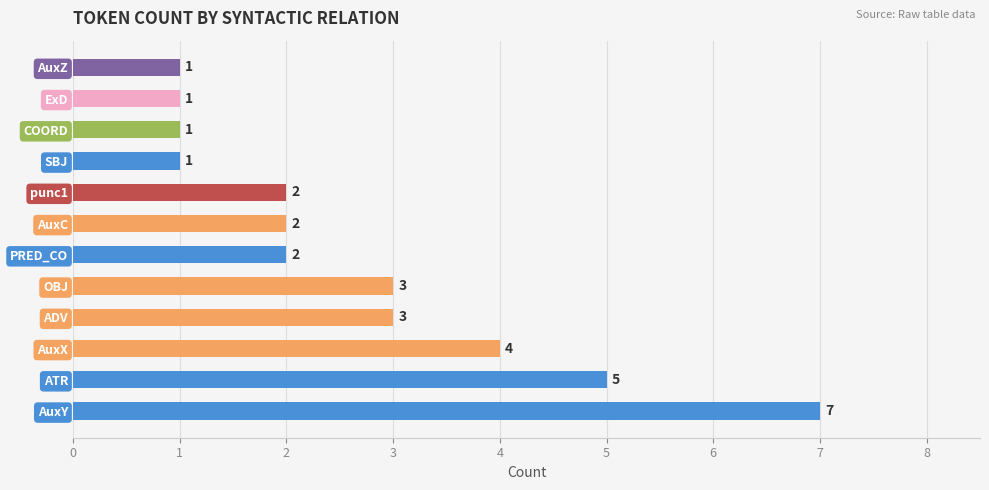

The chart shows a value of 1 at OBJ. True or false?

False